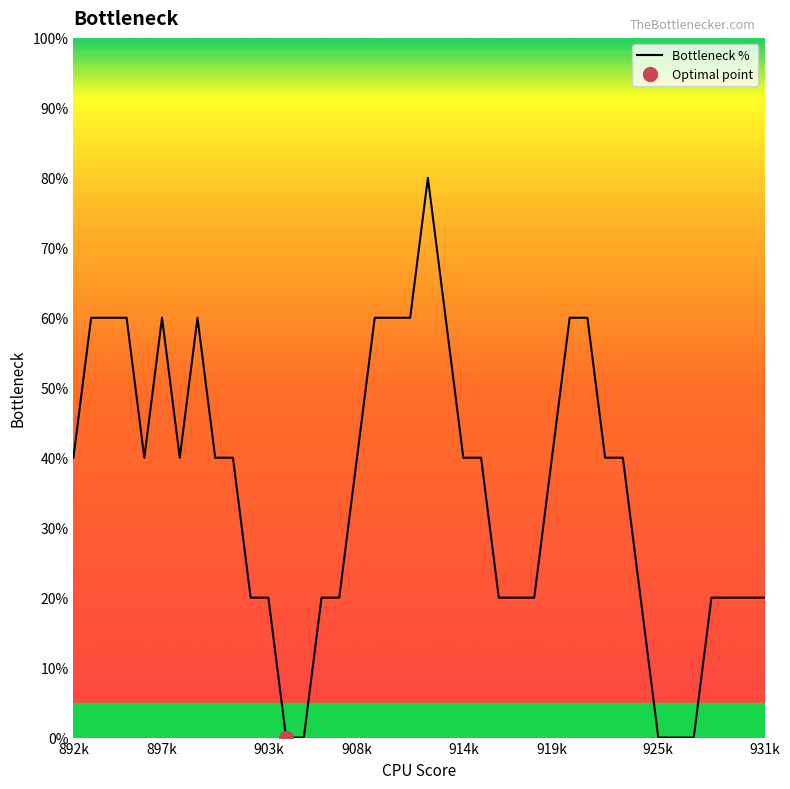

Is it true that Bottleneck % equals 37.3 at 897k?

False